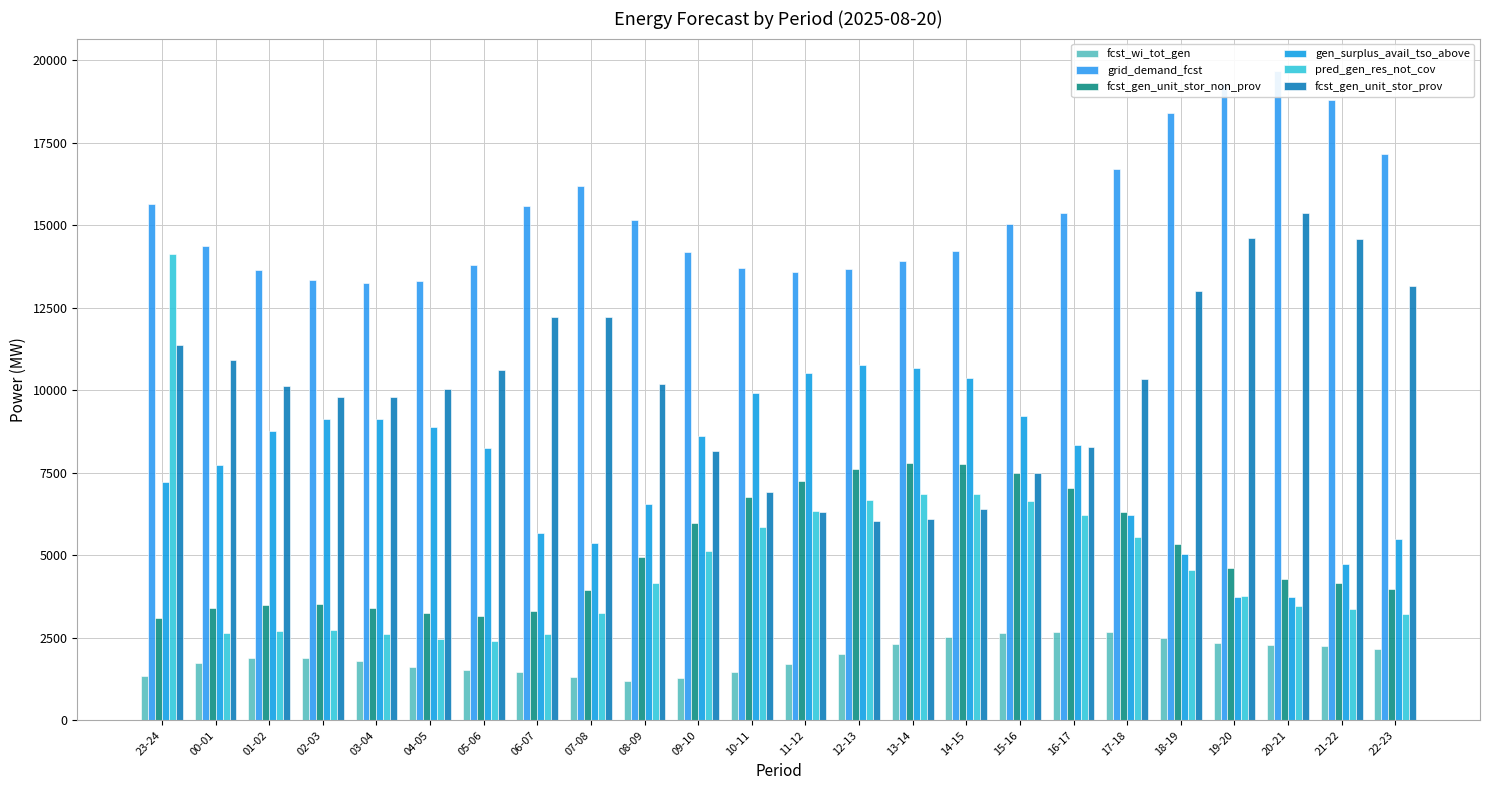

At 12-13, list the series in order from largest to smallest.

grid_demand_fcst, gen_surplus_avail_tso_above, fcst_gen_unit_stor_non_prov, pred_gen_res_not_cov, fcst_gen_unit_stor_prov, fcst_wi_tot_gen